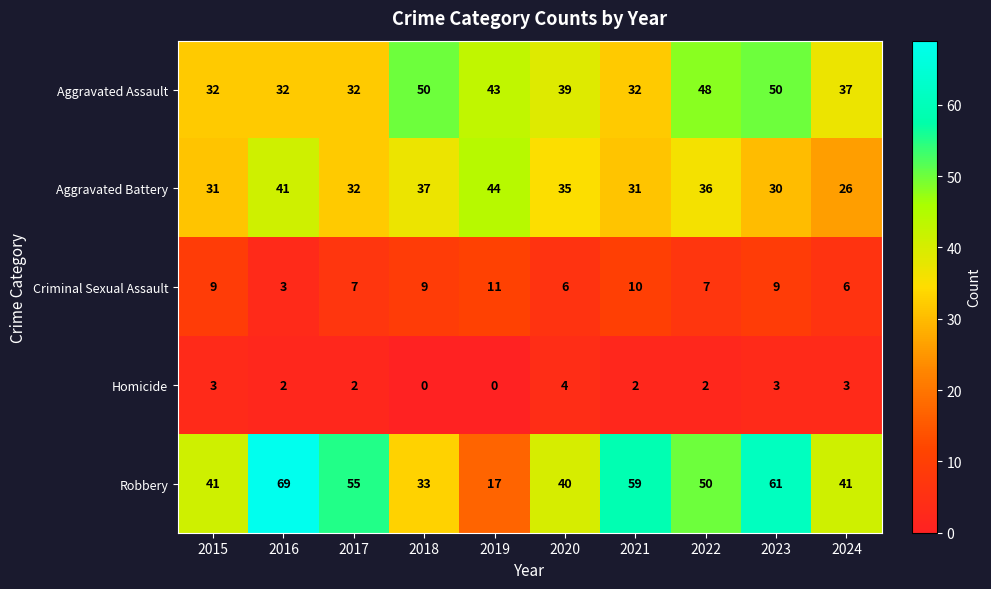

Which series has the largest total across all categories?

Robbery